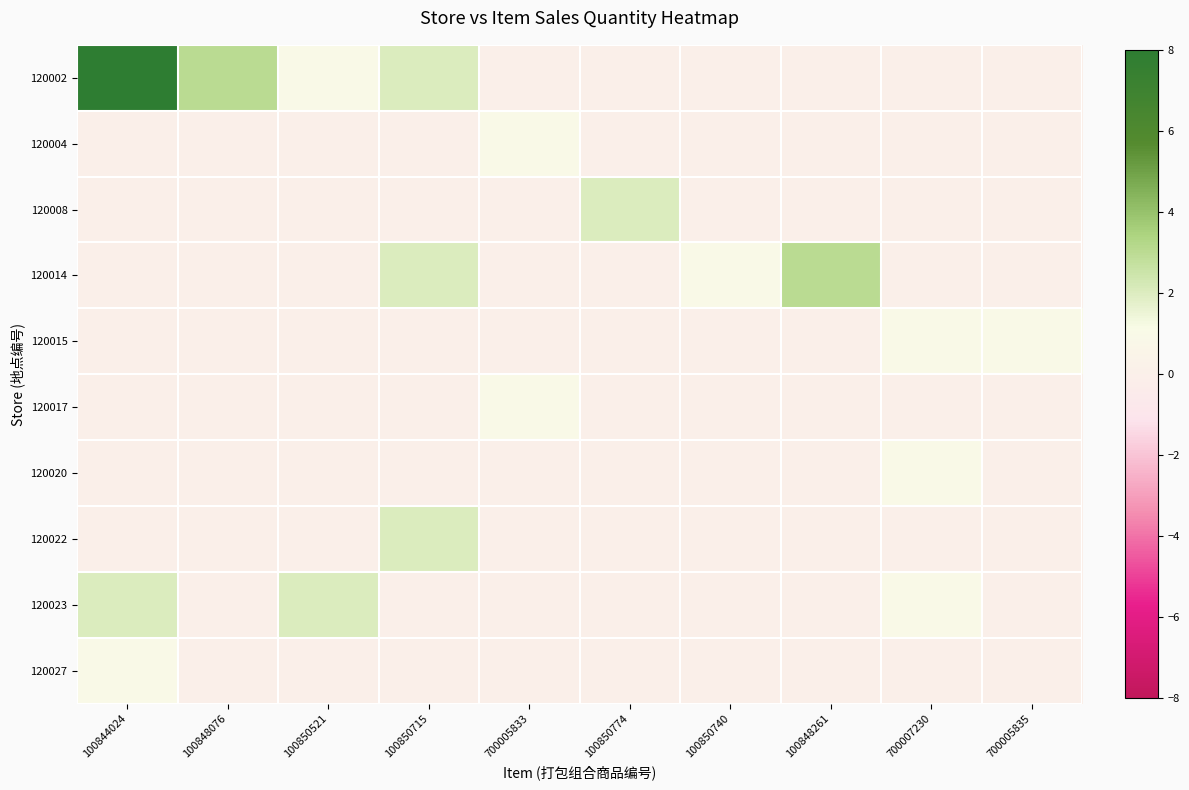

Reading left to right, transcribe all the data shown in this chart.

120002: 100844024=8	100848076=3	100850521=1	100850715=2	700005833=0	100850774=0	100850740=0	100848261=0	700007230=0	700005835=0
120004: 100844024=0	100848076=0	100850521=0	100850715=0	700005833=1	100850774=0	100850740=0	100848261=0	700007230=0	700005835=0
120008: 100844024=0	100848076=0	100850521=0	100850715=0	700005833=0	100850774=2	100850740=0	100848261=0	700007230=0	700005835=0
120014: 100844024=0	100848076=0	100850521=0	100850715=2	700005833=0	100850774=0	100850740=1	100848261=3	700007230=0	700005835=0
120015: 100844024=0	100848076=0	100850521=0	100850715=0	700005833=0	100850774=0	100850740=0	100848261=0	700007230=1	700005835=1
120017: 100844024=0	100848076=0	100850521=0	100850715=0	700005833=1	100850774=0	100850740=0	100848261=0	700007230=0	700005835=0
120020: 100844024=0	100848076=0	100850521=0	100850715=0	700005833=0	100850774=0	100850740=0	100848261=0	700007230=1	700005835=0
120022: 100844024=0	100848076=0	100850521=0	100850715=2	700005833=0	100850774=0	100850740=0	100848261=0	700007230=0	700005835=0
120023: 100844024=2	100848076=0	100850521=2	100850715=0	700005833=0	100850774=0	100850740=0	100848261=0	700007230=1	700005835=0
120027: 100844024=1	100848076=0	100850521=0	100850715=0	700005833=0	100850774=0	100850740=0	100848261=0	700007230=0	700005835=0